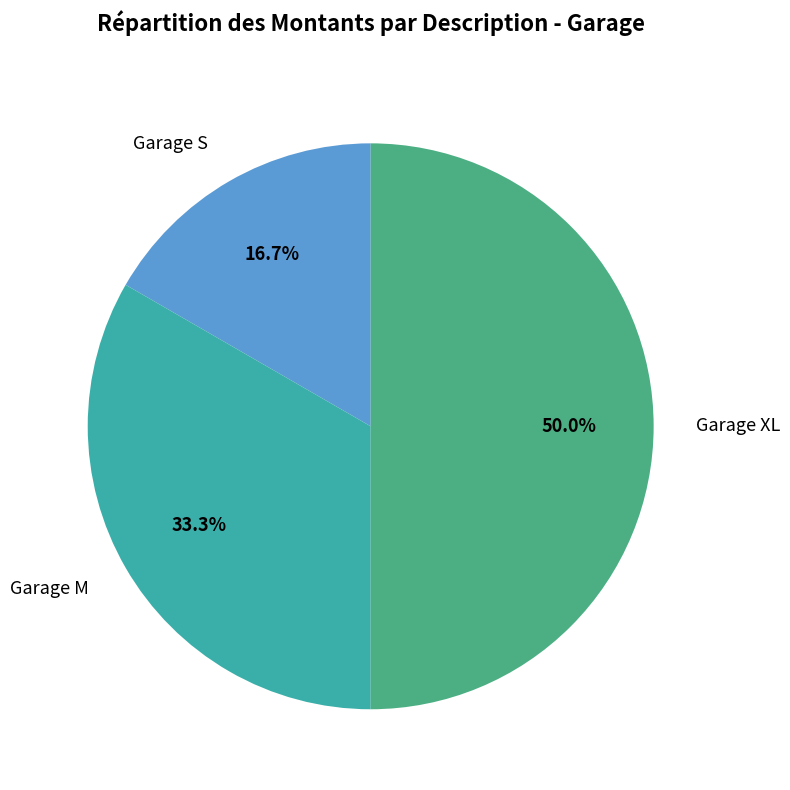

Count the number of slices in the pie.

3